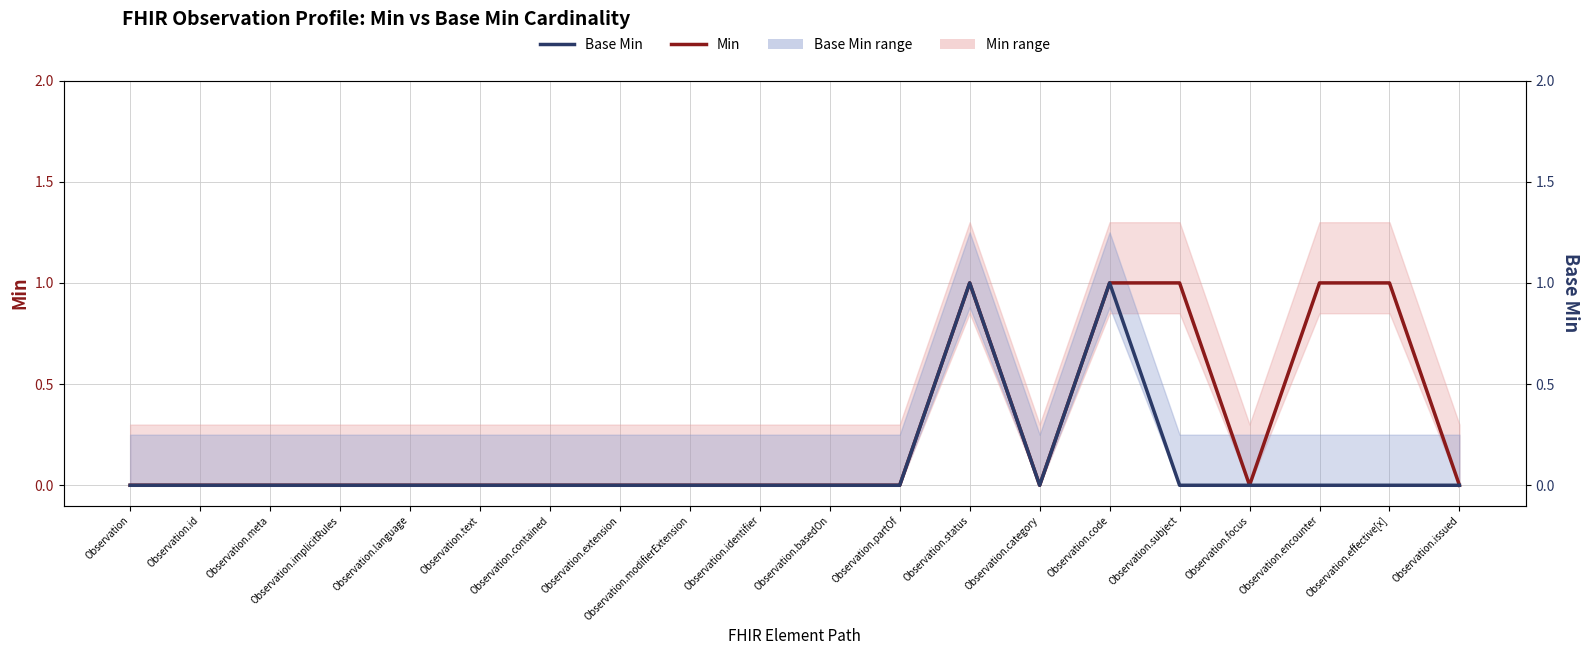

True or false: Base Min and Min intersect in this chart.

False